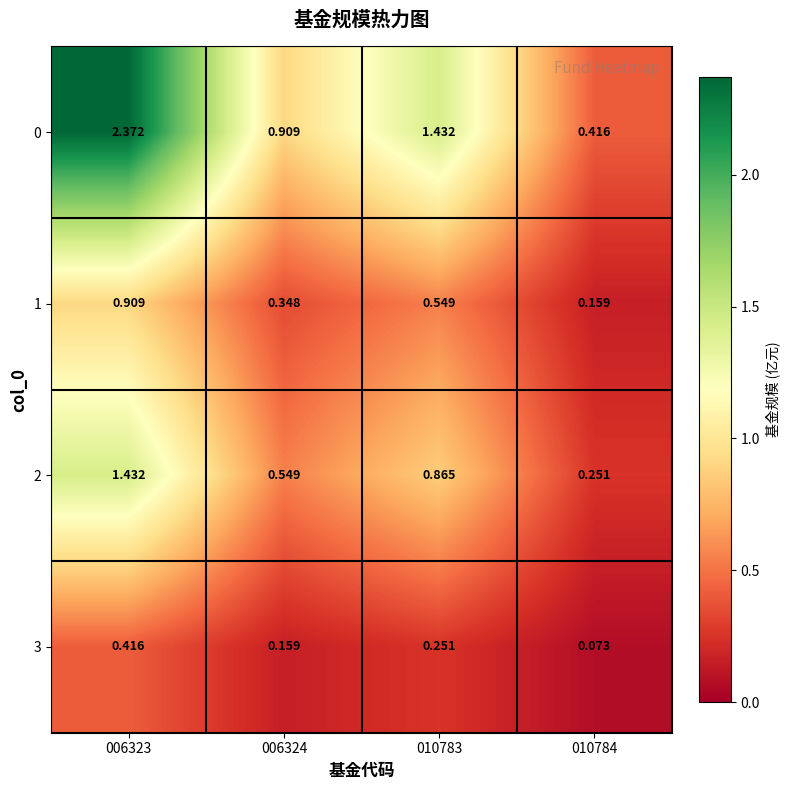

What is the spread (max minus min) of values at 010783?

1.2